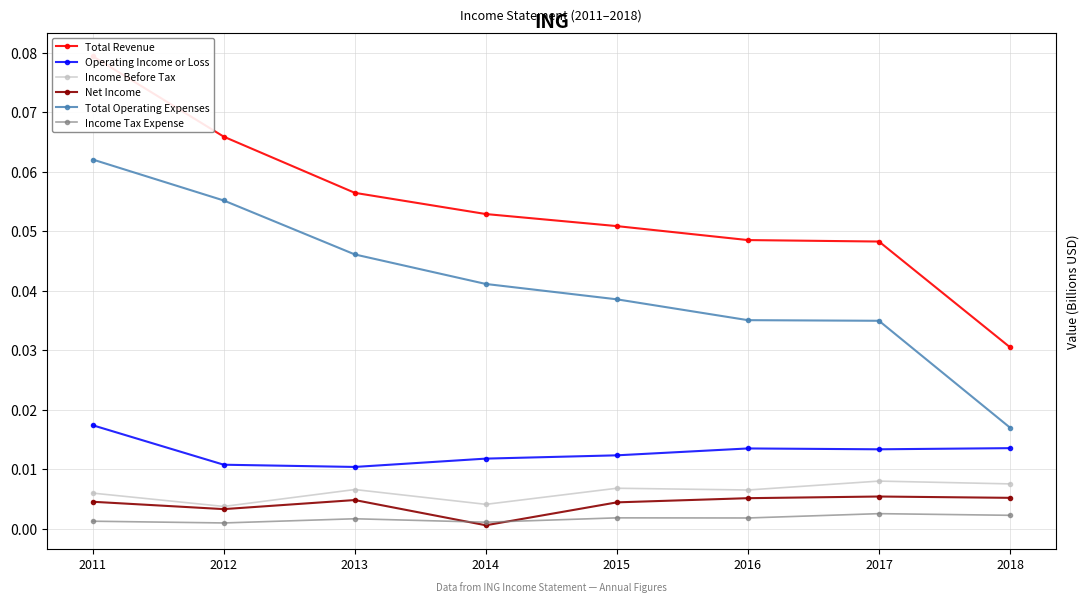

In Income Tax Expense, how many points are higher than both neighbors (excluding endpoints)?

3